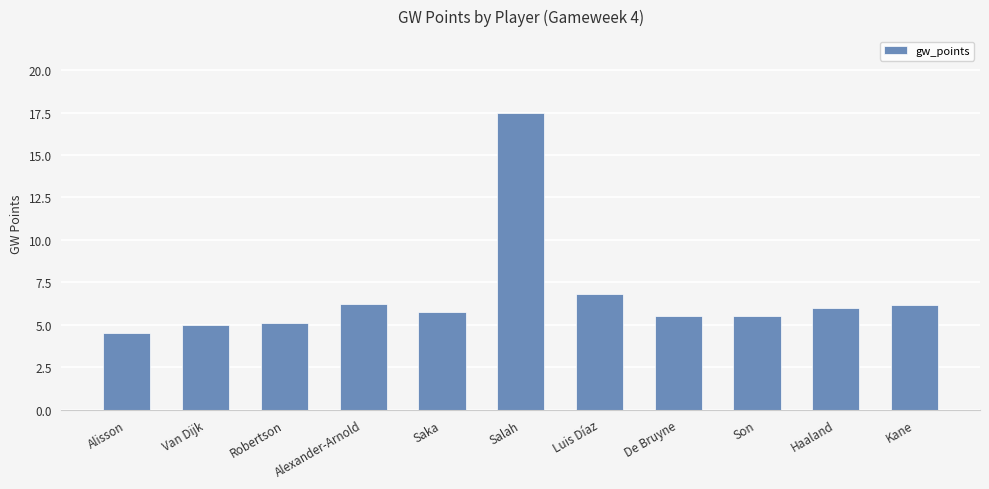

What is the average value?

6.7